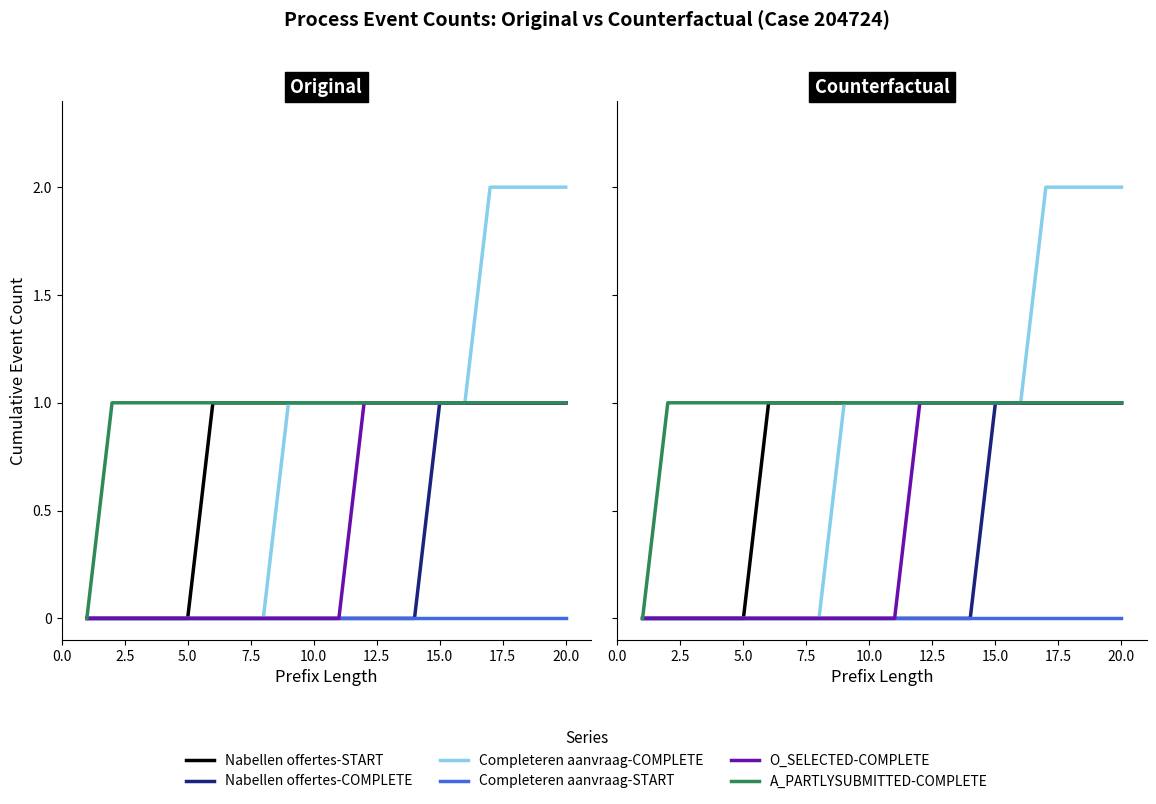

What are all the series names shown in the legend?

Nabellen offertes-START, Nabellen offertes-COMPLETE, Completeren aanvraag-COMPLETE, Completeren aanvraag-START, O_SELECTED-COMPLETE, A_PARTLYSUBMITTED-COMPLETE